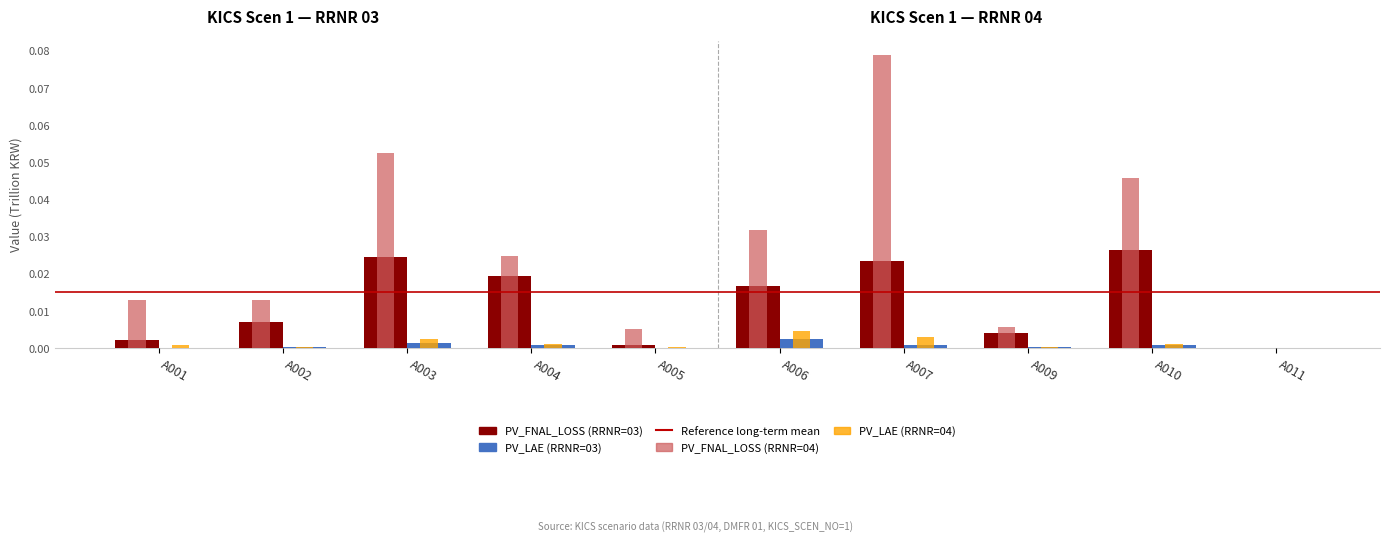

Which series has the widest spread of values?

PV_FNAL_LOSS (RRNR=04)